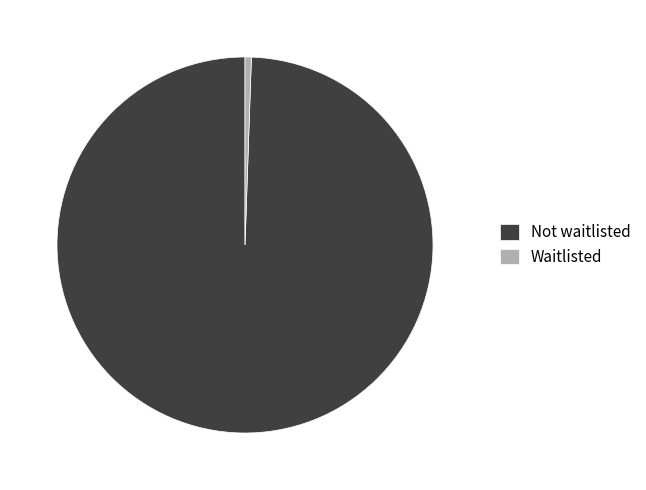

Which category has the smallest portion of the pie?

Waitlisted